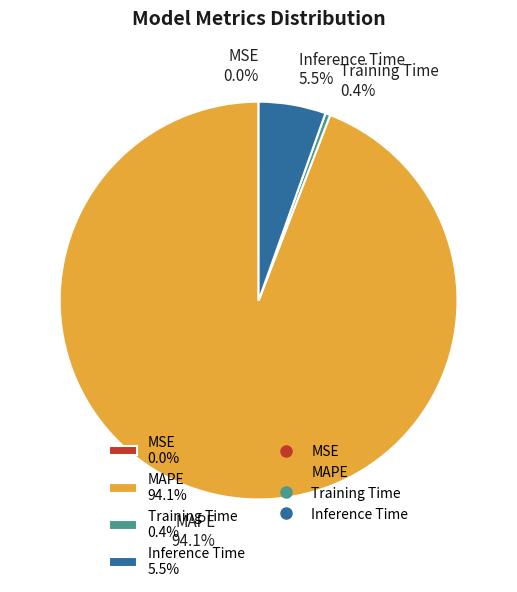

To the nearest percent, what is the combined percentage of Inference Time and MAPE?

100%